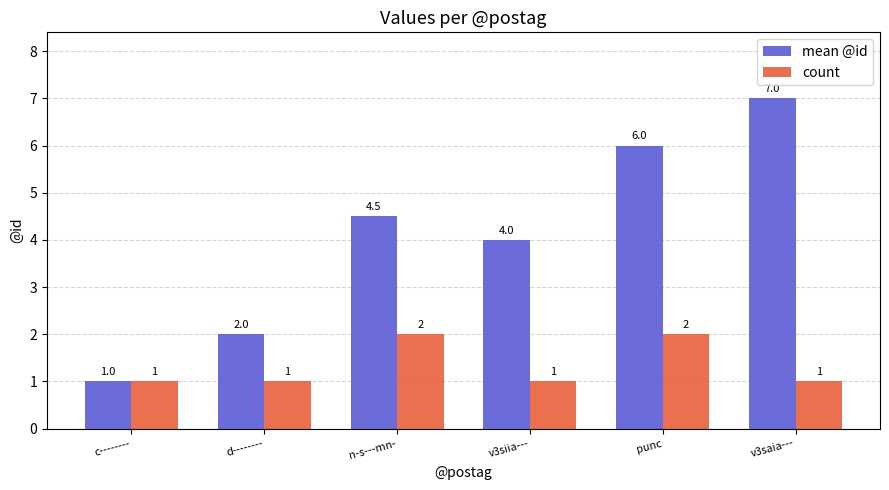

How many count values are between 1 and 2?

6